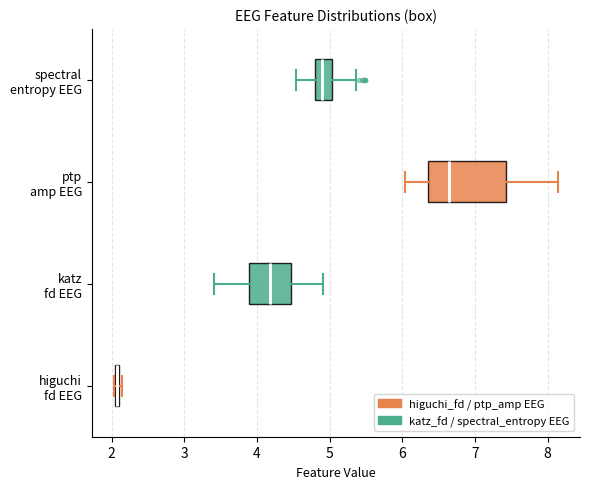

Which box is the widest, from its left edge to its right edge?

ptp amp EEG